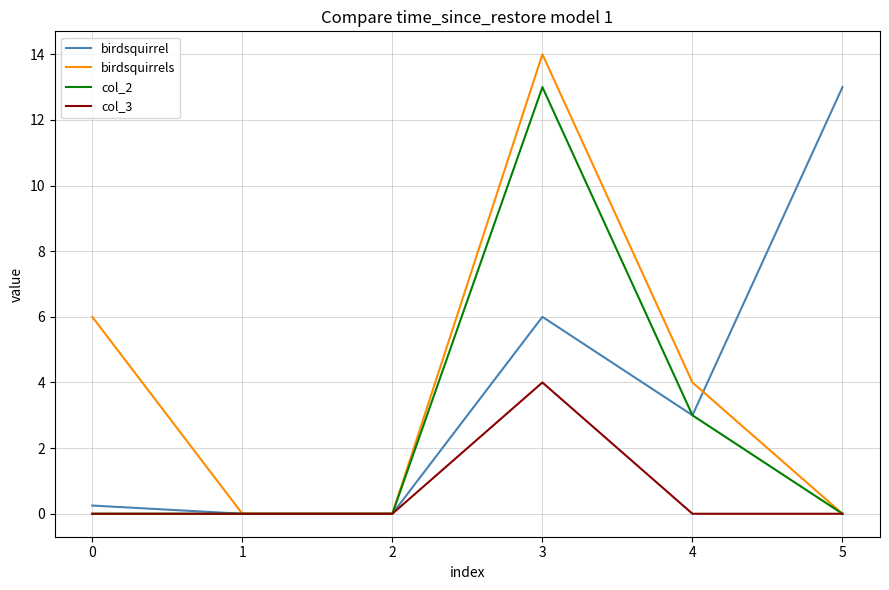

Is the value of birdsquirrels at 2 greater than the value of birdsquirrel at 5?

No